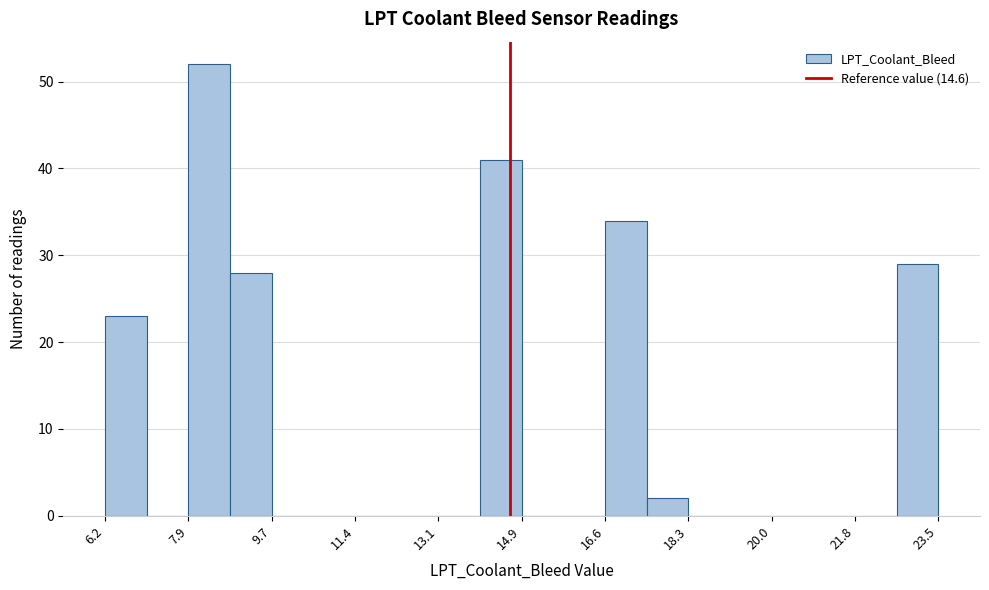

What is the height of the bar covering 8.0 to 8.8 on the x-axis? Neither the bar edges nor the heights are printed on the chart, so give them approximately, as read against the axes.

52